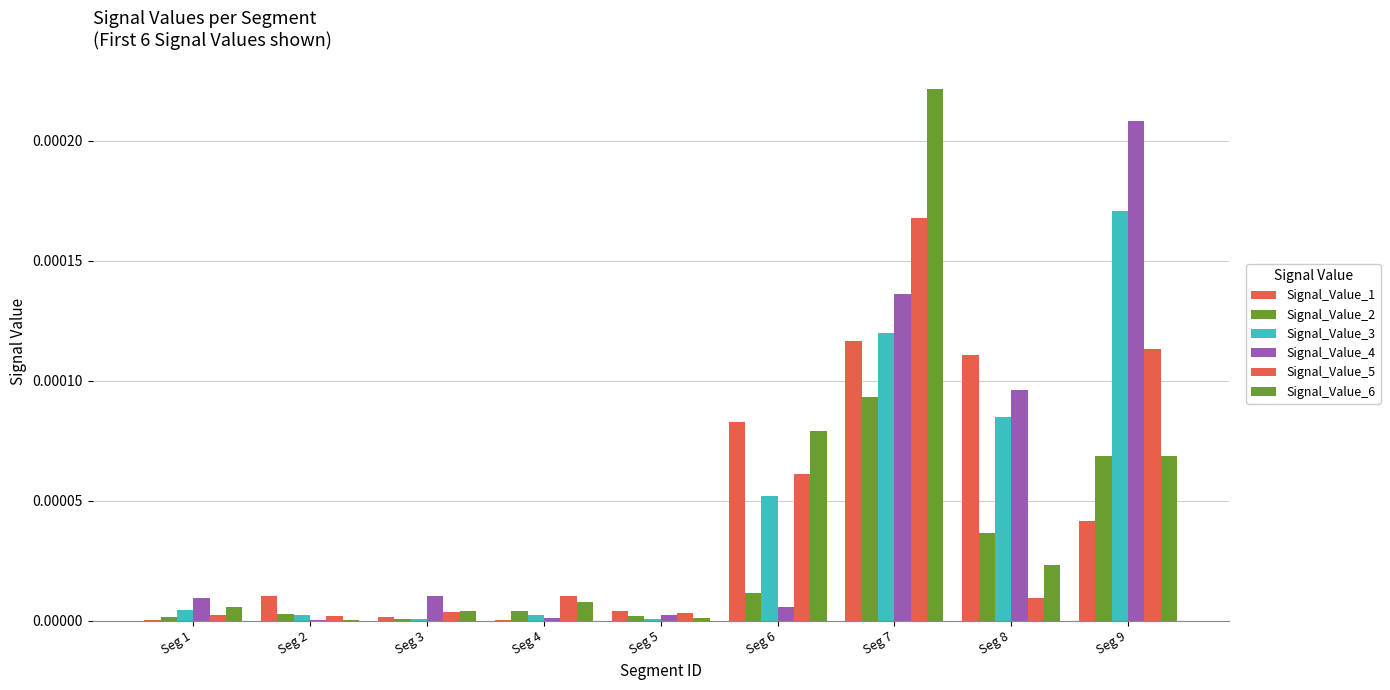

How many groups of bars are there?

9